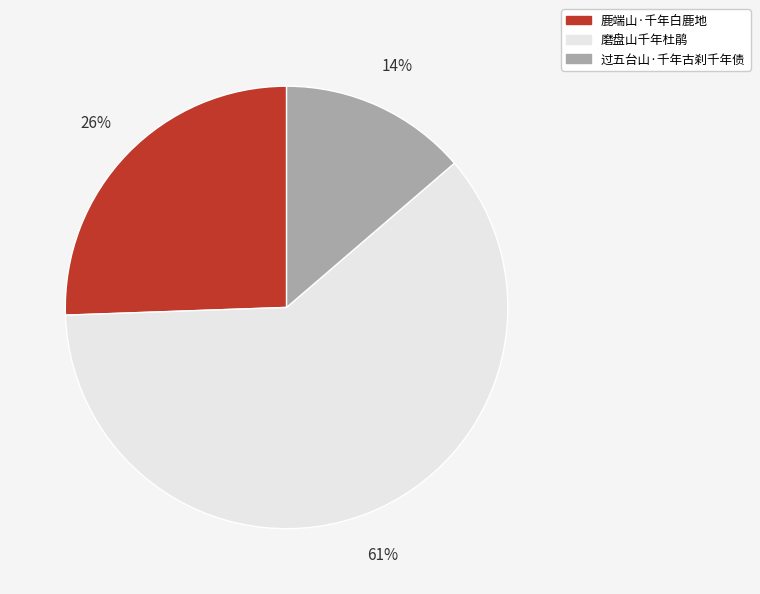

Approximately how many times larger is the value at 过五台山·千年古刹千年债 compared to 鹿端山·千年白鹿地?

0.5